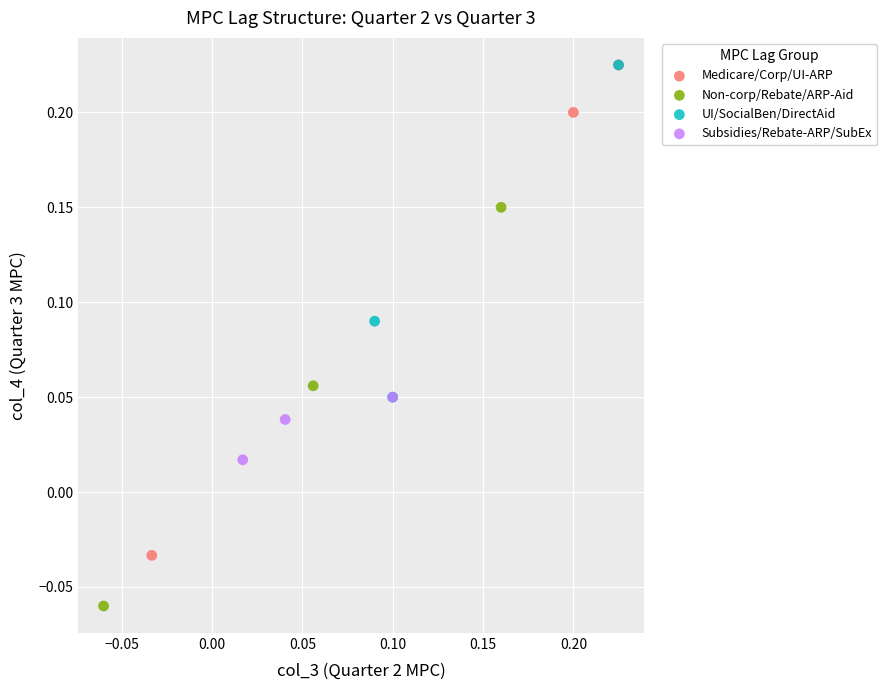

Which series reaches the minimum Y coordinate?

Non-corp/Rebate/ARP-Aid